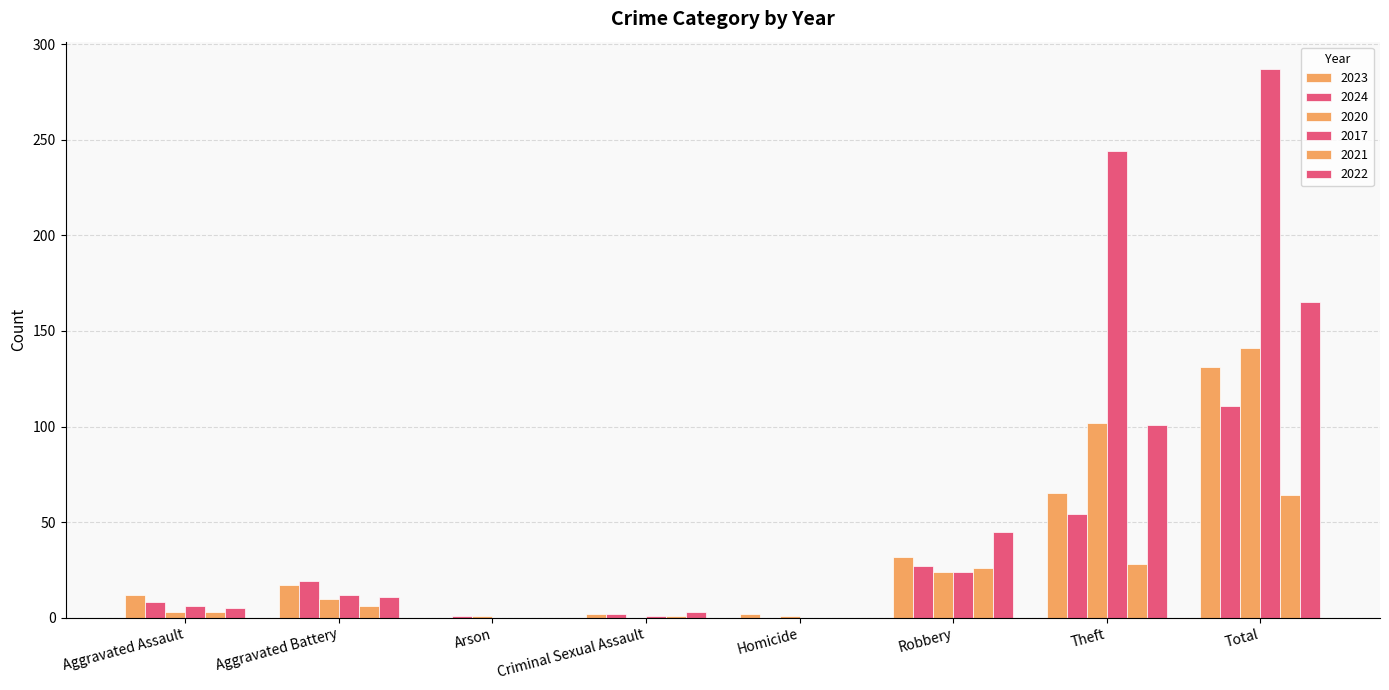

True or false: 2024 has a value of 3 at Criminal Sexual Assault.

False